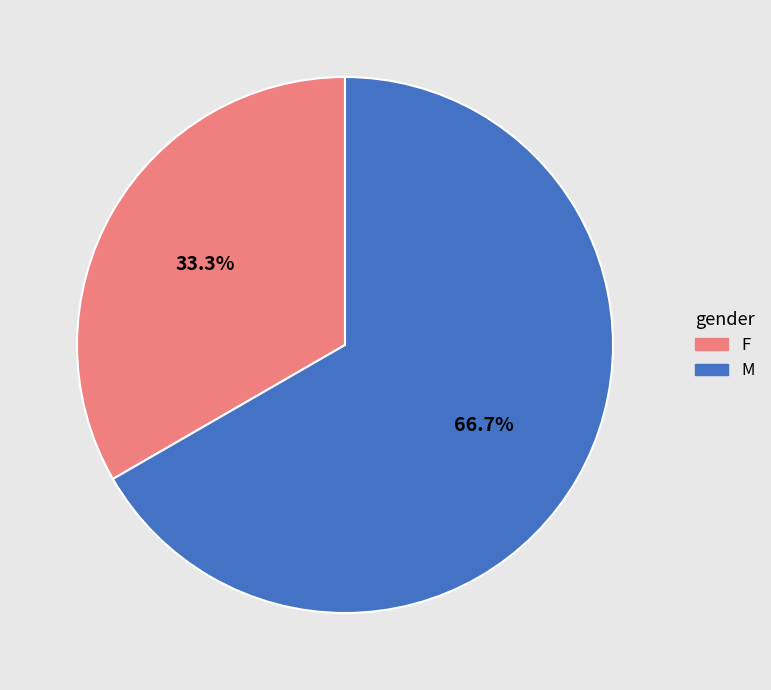

Which category has the smallest portion of the pie?

F